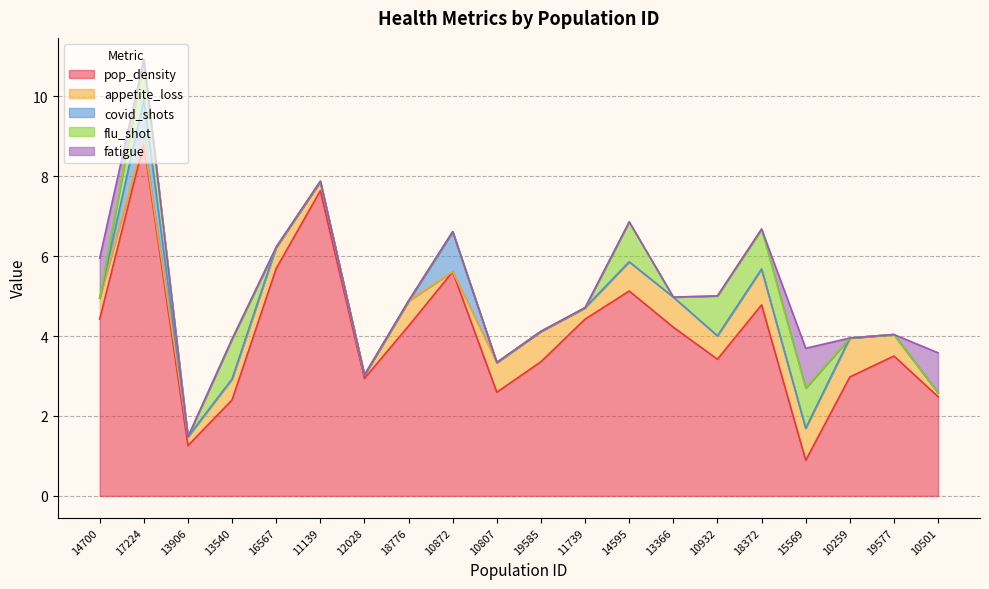

What position from the left is 11139?

6